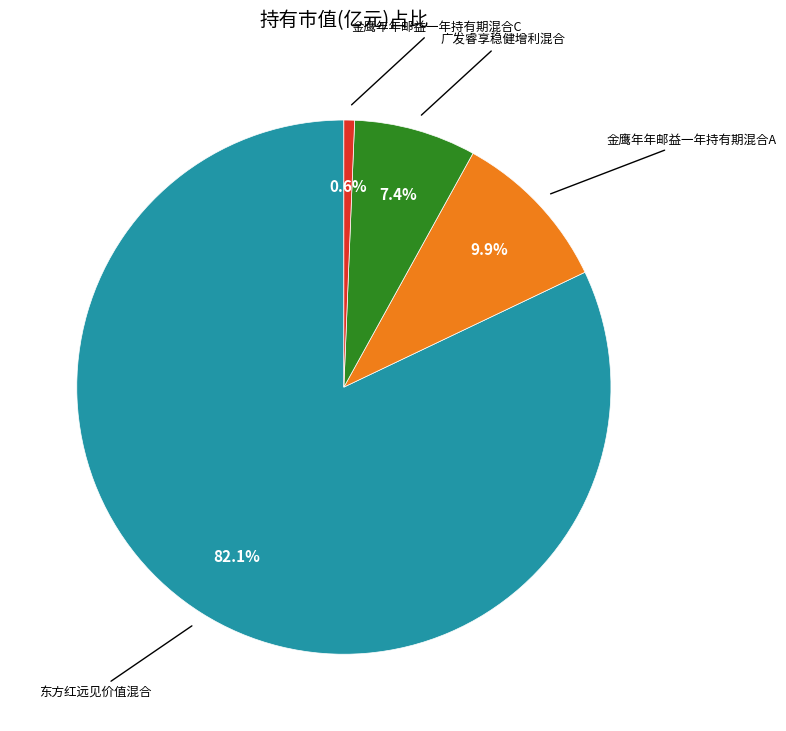

Is there a majority slice in this chart?

Yes